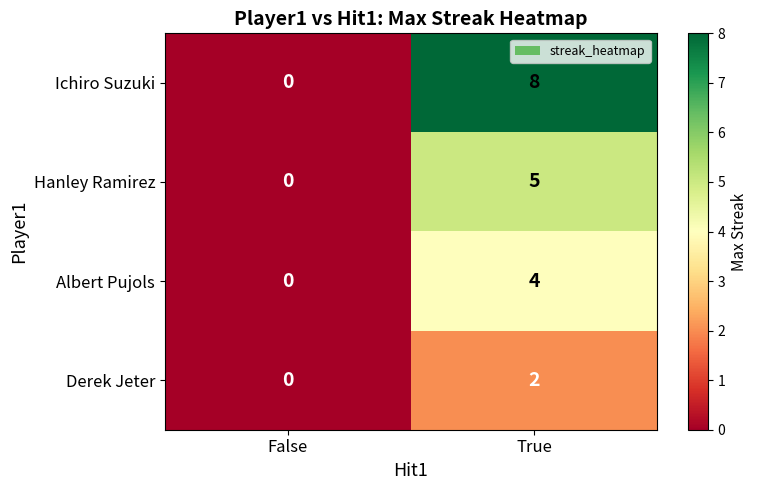

Where is Hanley Ramirez nearest to the value 2?

False